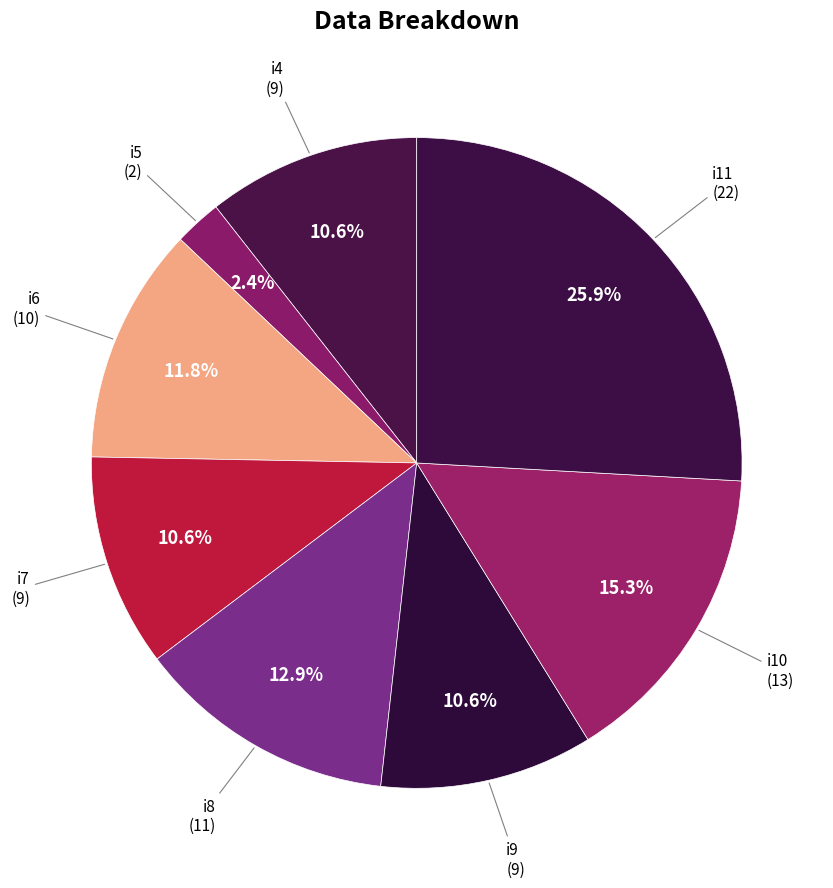

How many slices are in this pie chart?

8